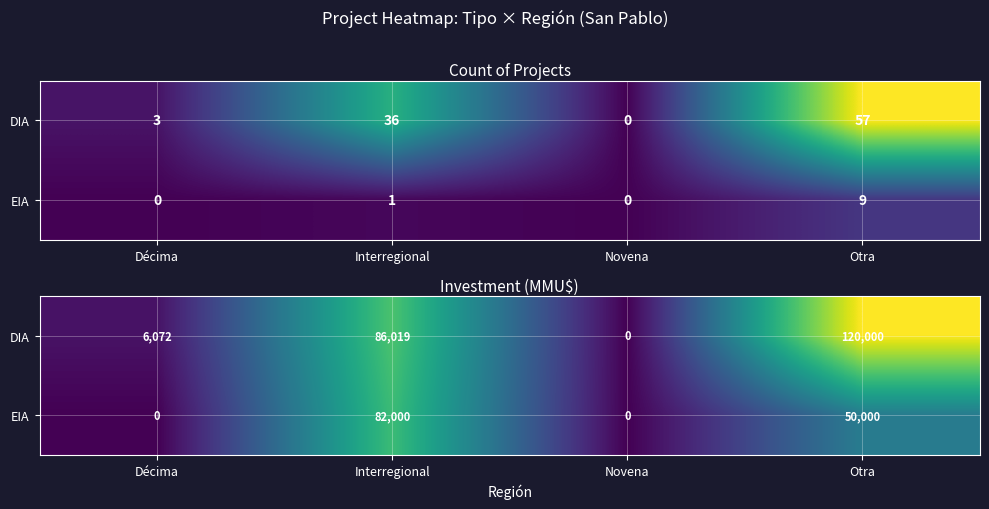

Is the value of EIA at Otra greater than the value of DIA at Otra?

No